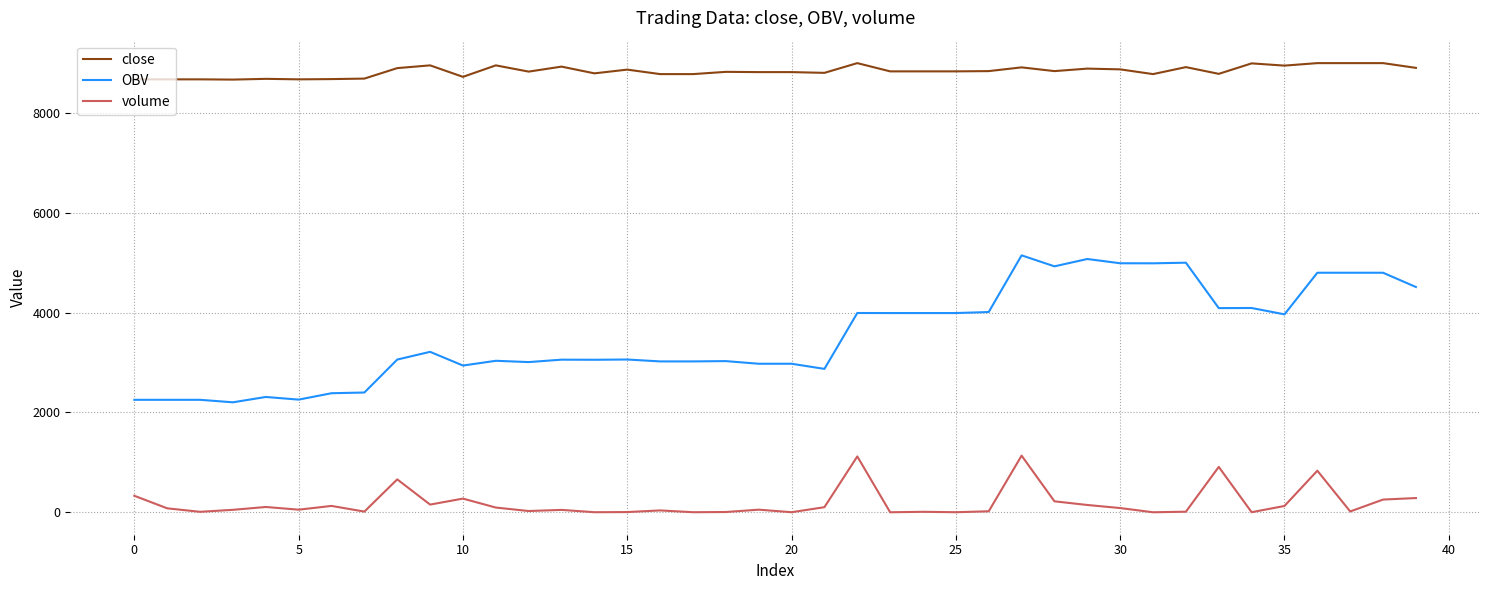

List the series in order of their overall mean, lowest first.

volume, OBV, close